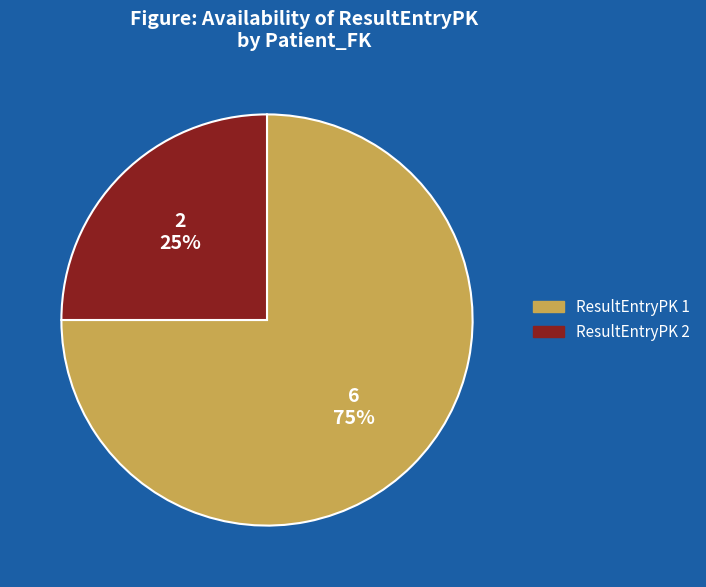

Count the number of slices in the pie.

2